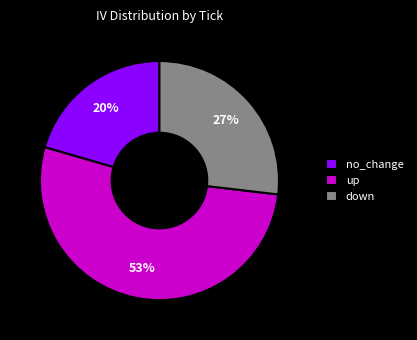

How many segments does this pie chart have?

3